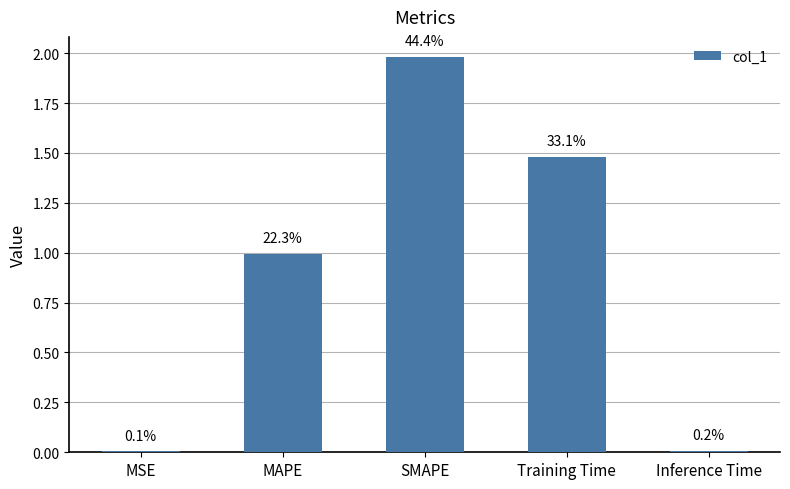

Between Inference Time and MAPE, which is larger?

MAPE